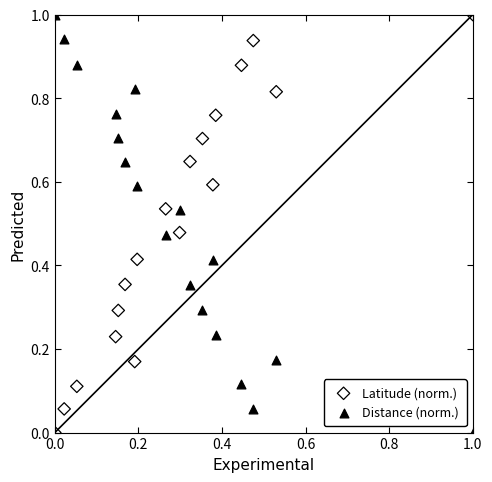

Across all data points, what is the range of Y values (max minus min)?

1.0